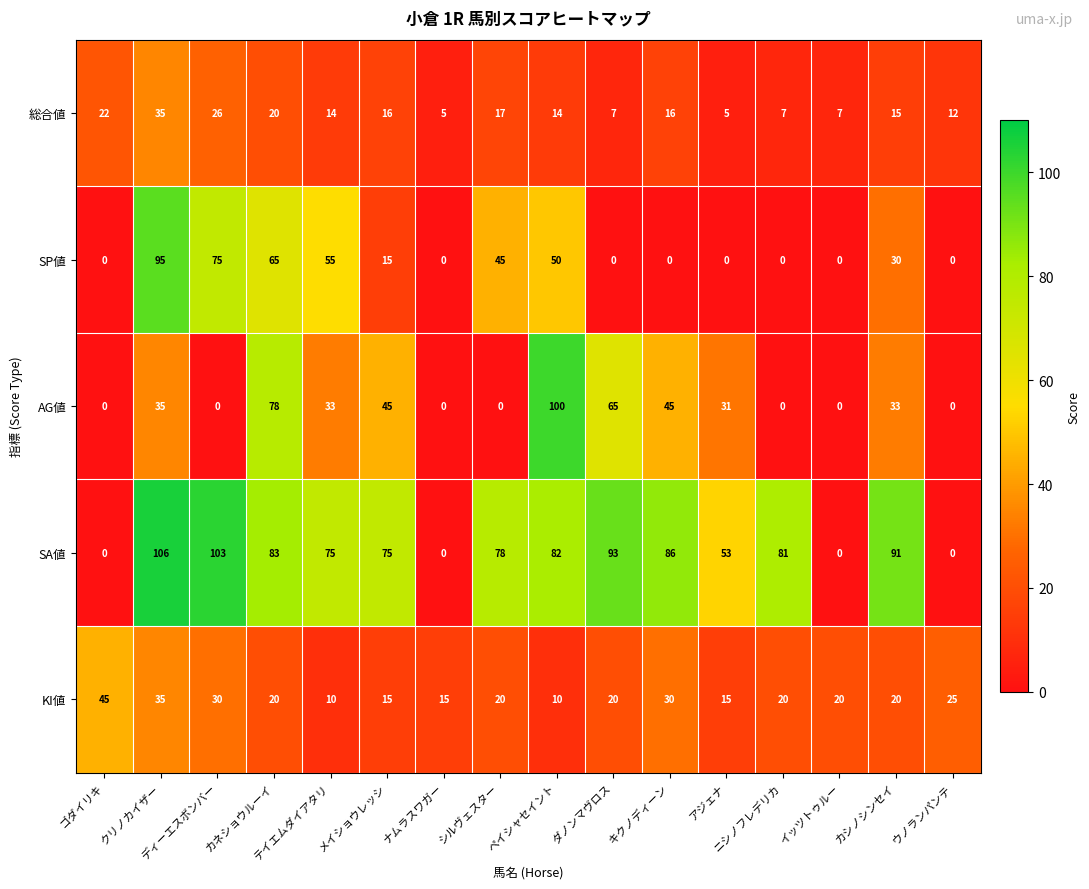

What is the difference between the maximum and second lowest values in the SA値 series?

106